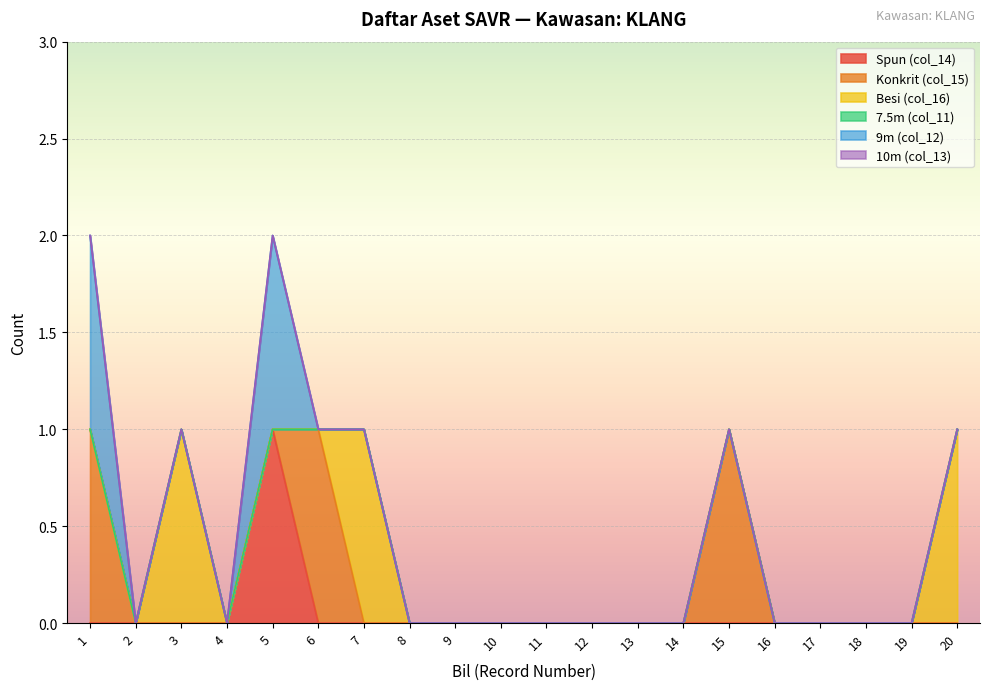

True or false: 10m (col_13) has more than 1 interior local peaks.

False